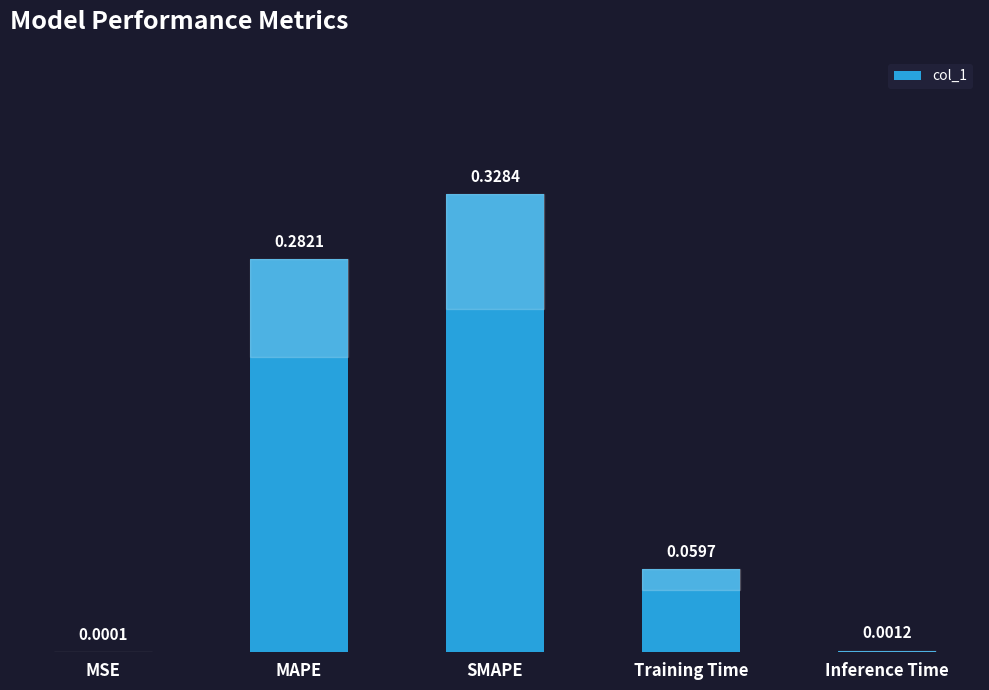

At which category does the chart reach its peak across all series?

SMAPE